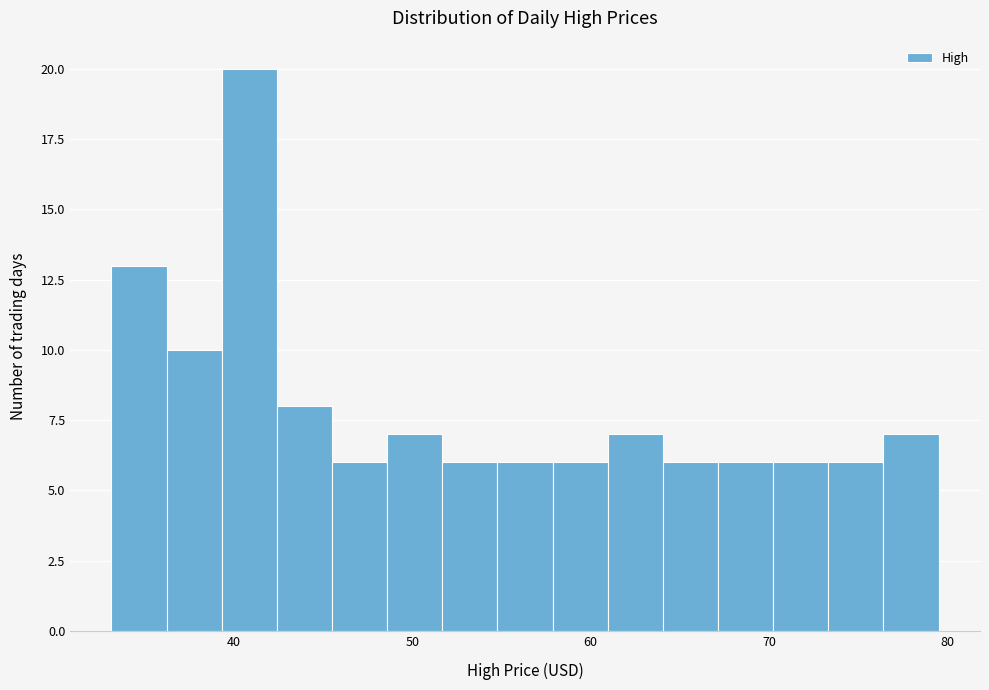

Read against the x-axis, roughly where is the centre of the tallest bar?

41